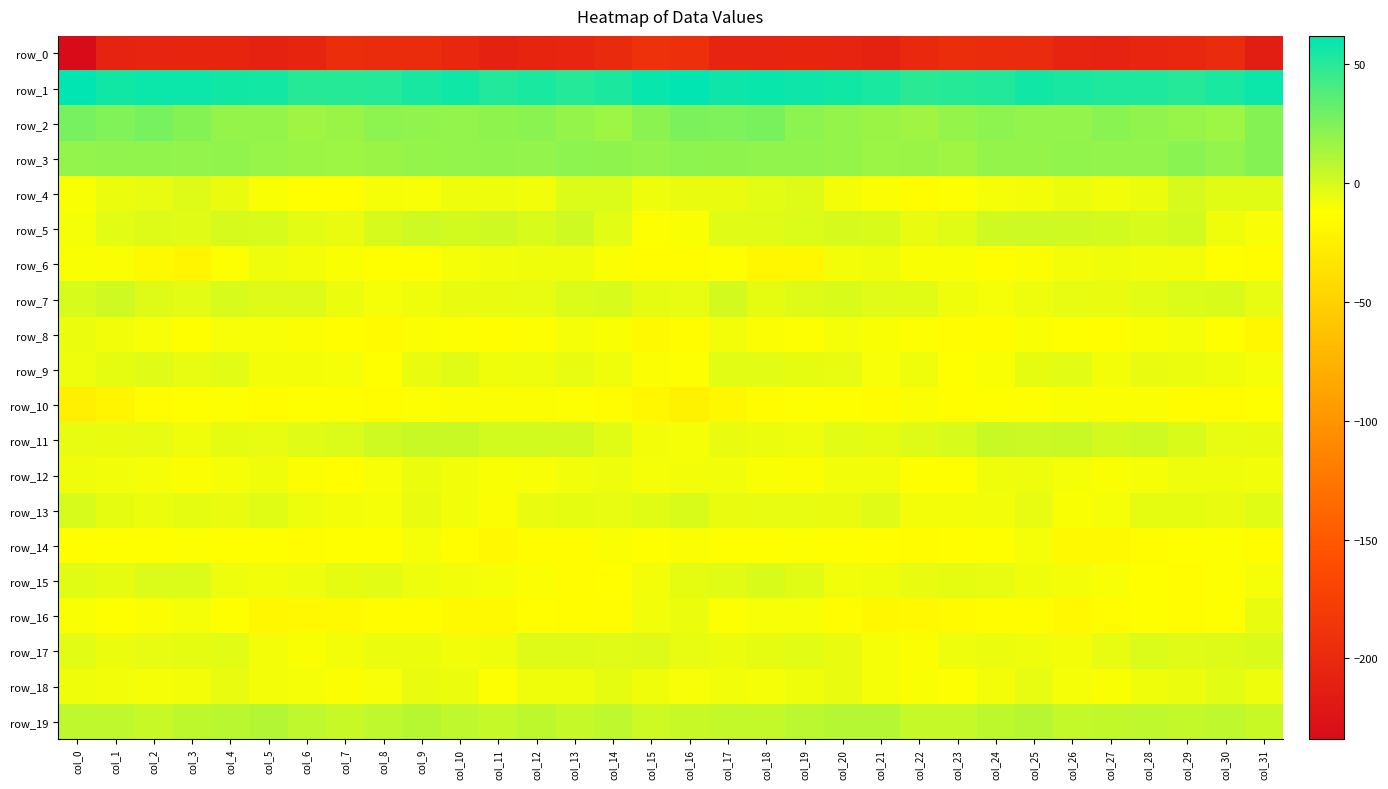

The row_2 series shows 44.1 at col_18. True or false?

False